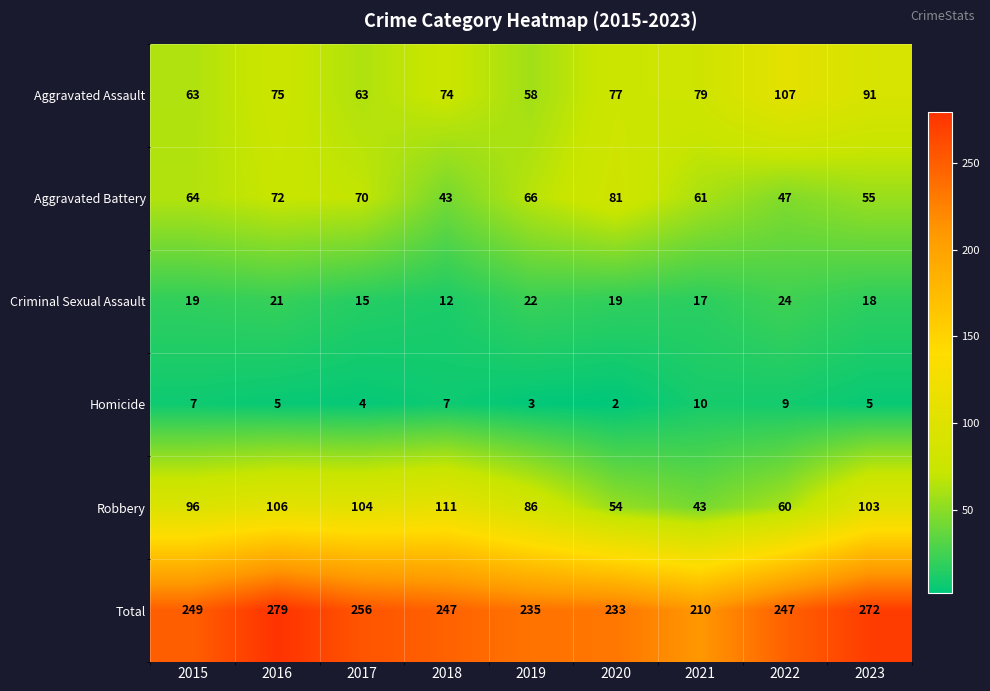

What is the spread (max minus min) of values at 2018?

240